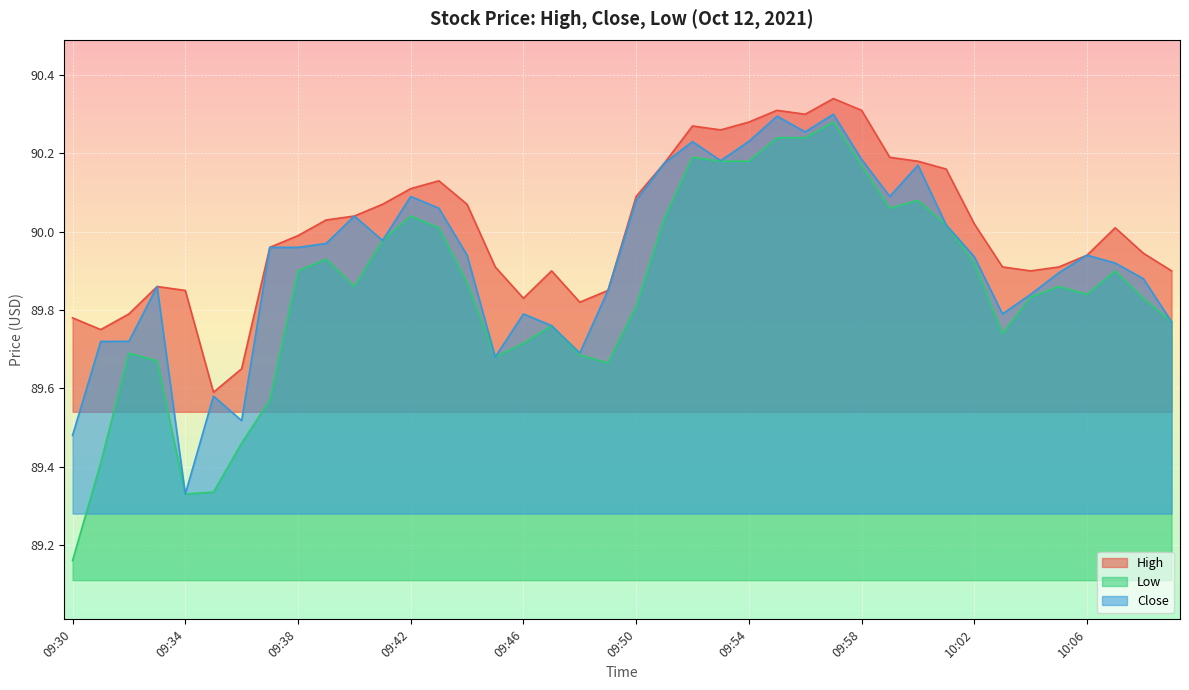

Reading right to left, what are all the values shown in this chart?

High: 10:09=89.9	10:08=89.9	10:07=90.0	10:06=89.9	10:05=89.9	10:04=89.9	10:03=89.9	10:02=90.0	10:01=90.2	10:00=90.2	09:59=90.2	09:58=90.3	09:57=90.3	09:56=90.3	09:55=90.3	09:54=90.3	09:53=90.3	09:52=90.3	09:51=90.2	09:50=90.1	09:49=89.8	09:48=89.8	09:47=89.9	09:46=89.8	09:45=89.9	09:44=90.1	09:43=90.1	09:42=90.1	09:41=90.1	09:40=90.0	09:39=90.0	09:38=90.0	09:37=90.0	09:36=89.7	09:35=89.6	09:34=89.8	09:33=89.9	09:32=89.8	09:31=89.8	09:30=89.8
Low: 10:09=89.8	10:08=89.8	10:07=89.9	10:06=89.8	10:05=89.9	10:04=89.8	10:03=89.7	10:02=89.9	10:01=90.0	10:00=90.1	09:59=90.1	09:58=90.2	09:57=90.3	09:56=90.2	09:55=90.2	09:54=90.2	09:53=90.2	09:52=90.2	09:51=90.0	09:50=89.8	09:49=89.7	09:48=89.7	09:47=89.8	09:46=89.7	09:45=89.7	09:44=89.9	09:43=90.0	09:42=90.0	09:41=90.0	09:40=89.9	09:39=89.9	09:38=89.9	09:37=89.6	09:36=89.5	09:35=89.3	09:34=89.3	09:33=89.7	09:32=89.7	09:31=89.4	09:30=89.2
Close: 10:09=89.8	10:08=89.9	10:07=89.9	10:06=89.9	10:05=89.9	10:04=89.8	10:03=89.8	10:02=89.9	10:01=90.0	10:00=90.2	09:59=90.1	09:58=90.2	09:57=90.3	09:56=90.3	09:55=90.3	09:54=90.2	09:53=90.2	09:52=90.2	09:51=90.2	09:50=90.1	09:49=89.8	09:48=89.7	09:47=89.8	09:46=89.8	09:45=89.7	09:44=89.9	09:43=90.1	09:42=90.1	09:41=90.0	09:40=90.0	09:39=90.0	09:38=90.0	09:37=90.0	09:36=89.5	09:35=89.6	09:34=89.3	09:33=89.9	09:32=89.7	09:31=89.7	09:30=89.5